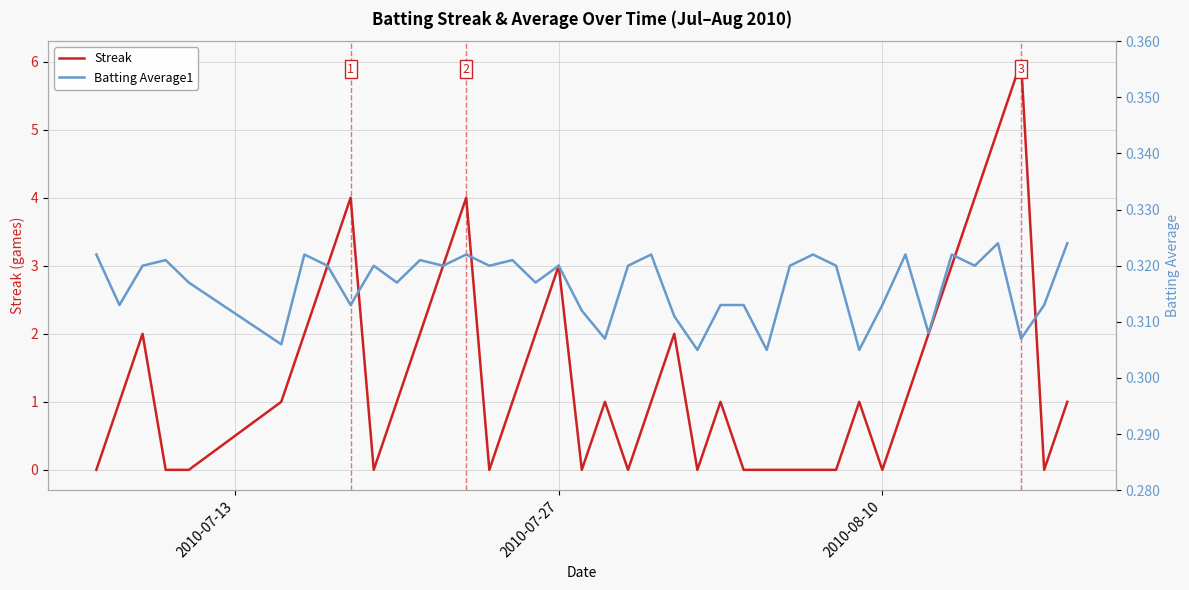

What is the highest value of the Streak series?

6